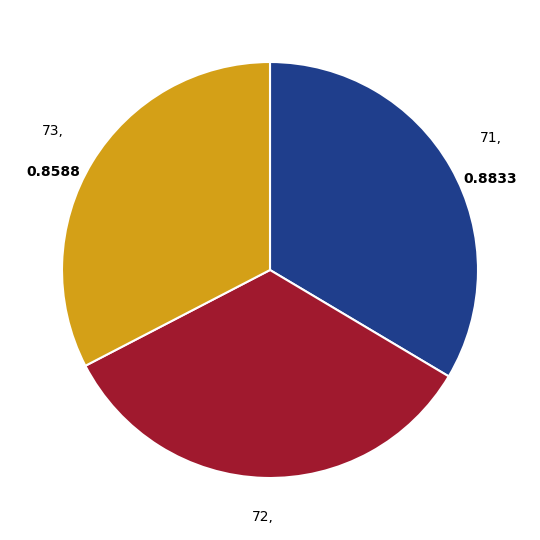

Does any single category account for the majority?

No